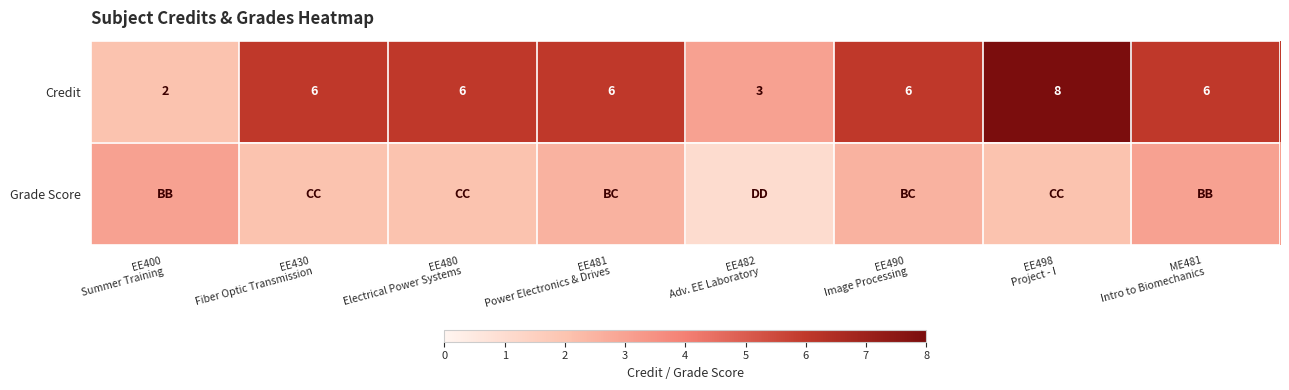

How many series are shown in this chart?

2